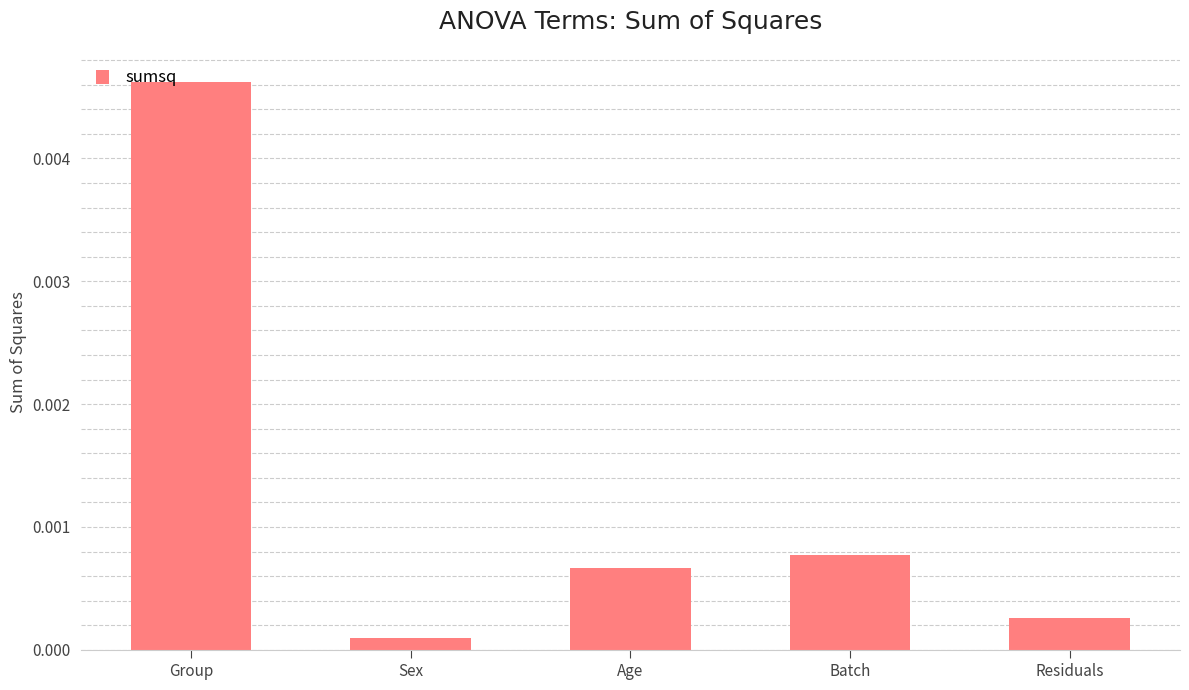

Rank the categories by value from highest to lowest.

Group, Batch, Age, Residuals, Sex